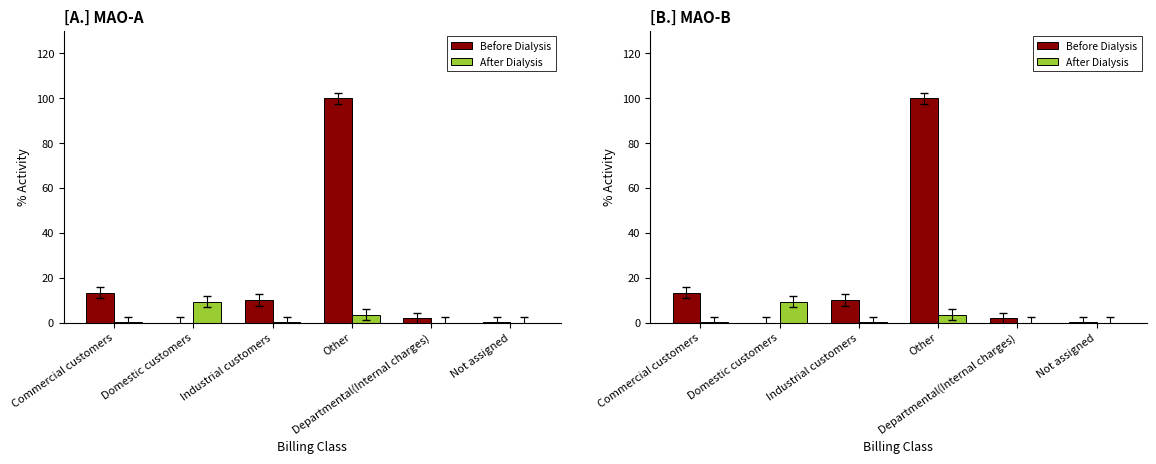

Which category has the highest value across all series?

Other